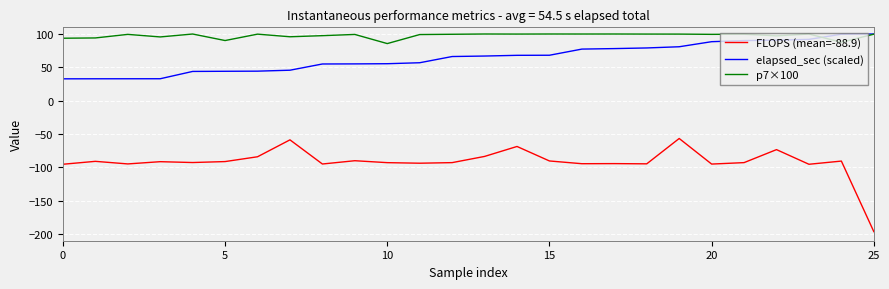

True or false: p7×100 and FLOPS (mean=-88.9) cross at least once.

False